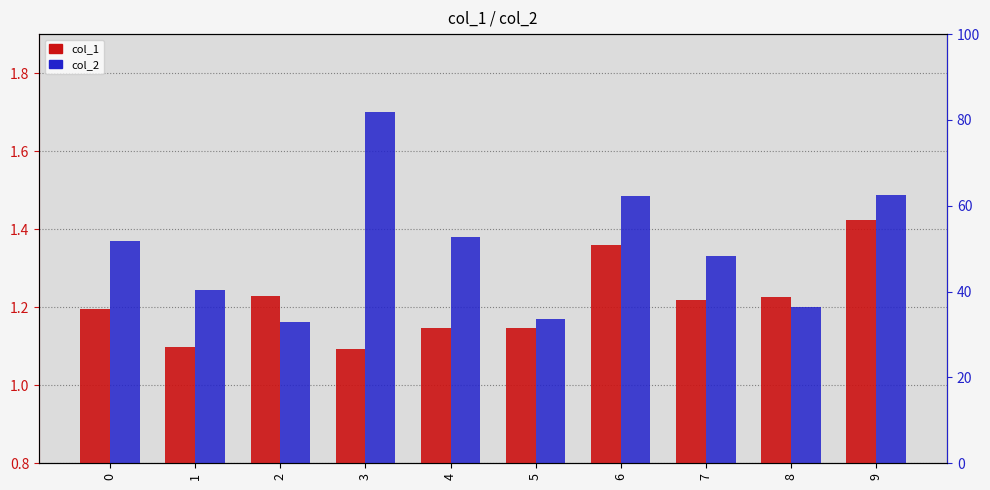

What is the value of the col_2 bar at the 9th from the left?

1.2